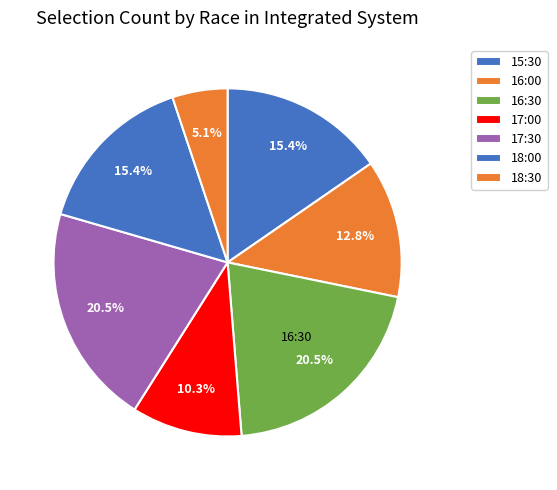

Is there any slice that represents more than half of the pie?

No